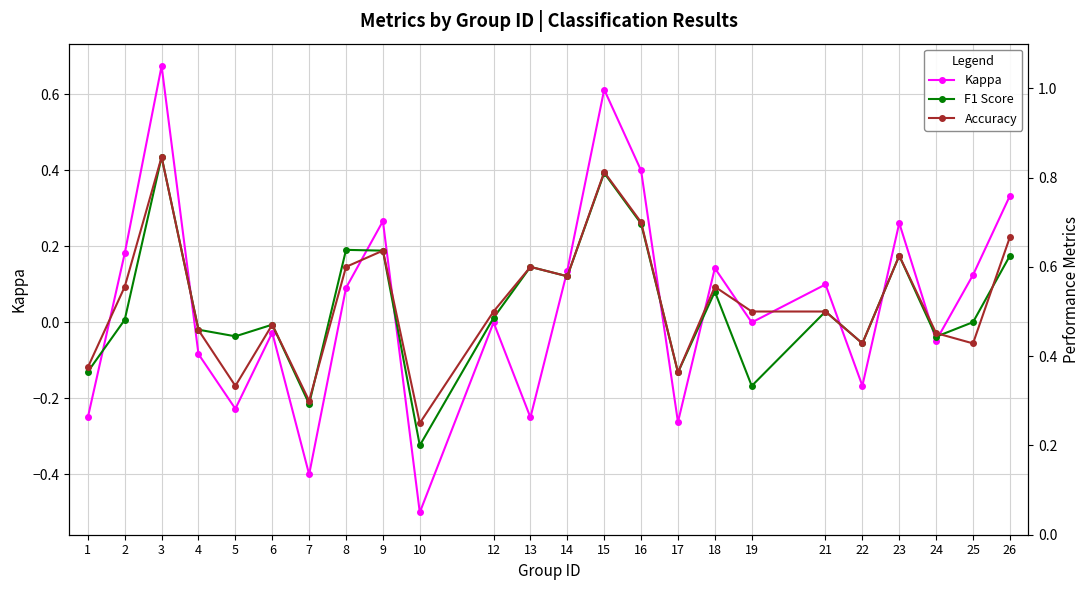

How many values in the Kappa series exceed 0?

12